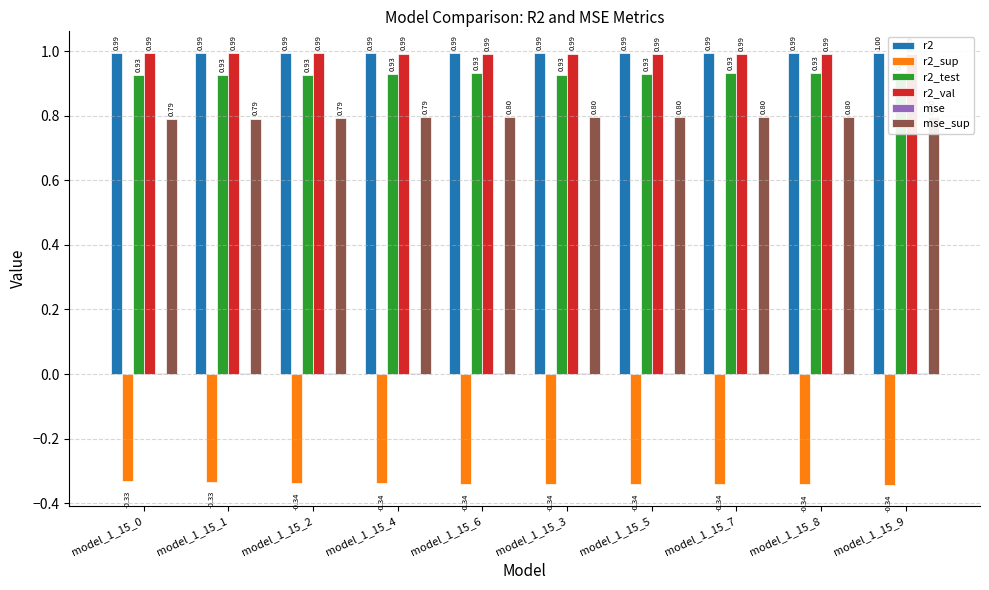

Reading left to right, list all the values displayed in this chart.

r2: model_1_15_0=1.0	model_1_15_1=1.0	model_1_15_2=1.0	model_1_15_4=1.0	model_1_15_6=1.0	model_1_15_3=1.0	model_1_15_5=1.0	model_1_15_7=1.0	model_1_15_8=1.0	model_1_15_9=1.0
r2_sup: model_1_15_0=-0.3	model_1_15_1=-0.3	model_1_15_2=-0.3	model_1_15_4=-0.3	model_1_15_6=-0.3	model_1_15_3=-0.3	model_1_15_5=-0.3	model_1_15_7=-0.3	model_1_15_8=-0.3	model_1_15_9=-0.3
r2_test: model_1_15_0=0.9	model_1_15_1=0.9	model_1_15_2=0.9	model_1_15_4=0.9	model_1_15_6=0.9	model_1_15_3=0.9	model_1_15_5=0.9	model_1_15_7=0.9	model_1_15_8=0.9	model_1_15_9=0.9
r2_val: model_1_15_0=1.0	model_1_15_1=1.0	model_1_15_2=1.0	model_1_15_4=1.0	model_1_15_6=1.0	model_1_15_3=1.0	model_1_15_5=1.0	model_1_15_7=1.0	model_1_15_8=1.0	model_1_15_9=1.0
mse: model_1_15_0=0.0	model_1_15_1=0.0	model_1_15_2=0.0	model_1_15_4=0.0	model_1_15_6=0.0	model_1_15_3=0.0	model_1_15_5=0.0	model_1_15_7=0.0	model_1_15_8=0.0	model_1_15_9=0.0
mse_sup: model_1_15_0=0.8	model_1_15_1=0.8	model_1_15_2=0.8	model_1_15_4=0.8	model_1_15_6=0.8	model_1_15_3=0.8	model_1_15_5=0.8	model_1_15_7=0.8	model_1_15_8=0.8	model_1_15_9=0.8